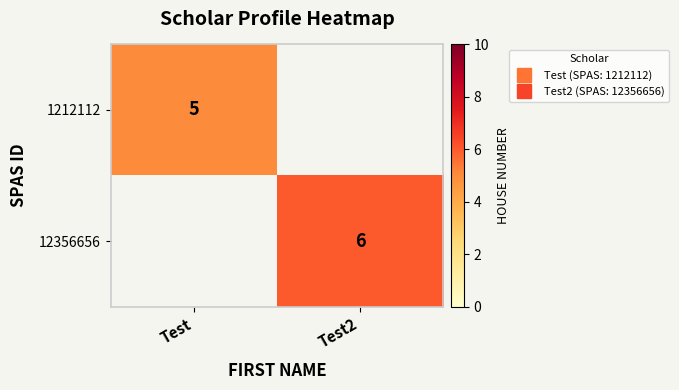

At Test, list the series in order from largest to smallest.

1212112, 12356656